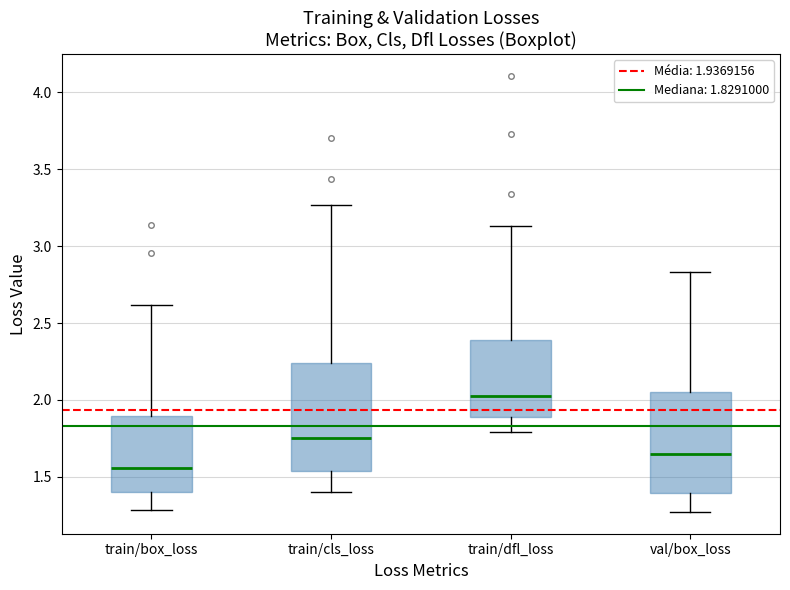

Reading left to right, transcribe this box plot: for each box, give where its median line is, the range the box spans, and where its two whiskers end, as read against the y-axis. The values are not printed on the chart, so give them approximately, as read against the axis.

train/box_loss: median 1.55, box 1.40 to 1.90, whiskers 1.30 to 2.60
train/cls_loss: median 1.75, box 1.55 to 2.25, whiskers 1.40 to 3.25
train/dfl_loss: median 2.05, box 1.90 to 2.40, whiskers 1.80 to 3.15
val/box_loss: median 1.65, box 1.40 to 2.05, whiskers 1.25 to 2.85